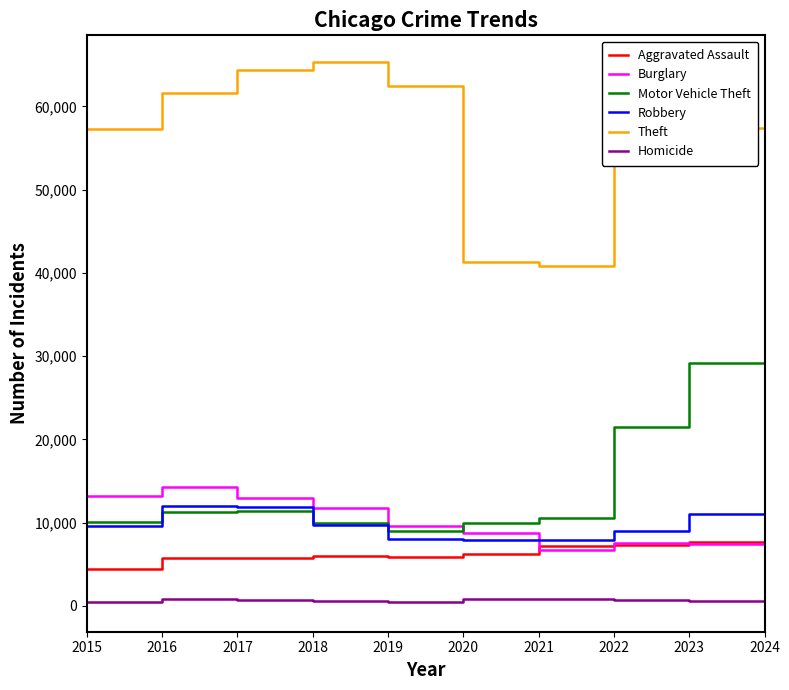

What is the approximate value of Theft at 2015, to the nearest 100?

57400